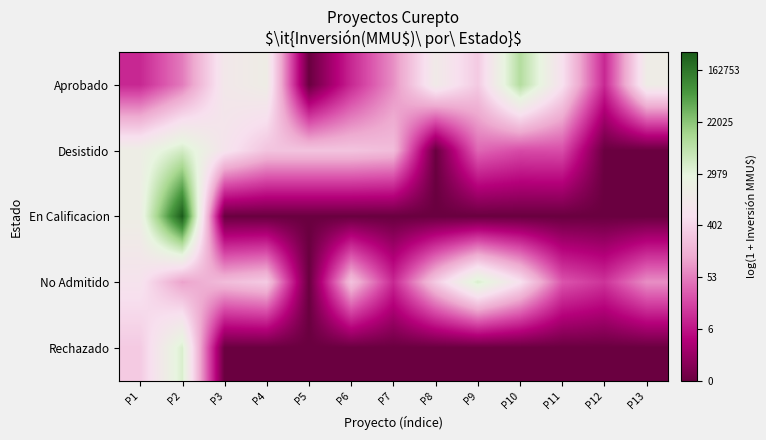

Reading left to right, list all the values displayed in this chart.

Aprobado: P1=2.4	P2=4.0	P3=6.9	P4=7.3	P5=0.0	P6=2.4	P7=4.3	P8=7.1	P9=5.7	P10=9.2	P11=6.4	P12=2.4	P13=7.2
Desistido: P1=7.4	P2=8.5	P3=6.6	P4=5.5	P5=5.5	P6=5.5	P7=5.3	P8=0.0	P9=3.6	P10=3.1	P11=3.1	P12=0.0	P13=0.0
En Calificacion: P1=7.4	P2=12.7	P3=0.0	P4=0.0	P5=0.0	P6=0.0	P7=0.0	P8=0.0	P9=0.0	P10=0.0	P11=0.0	P12=0.0	P13=0.0
No Admitido: P1=6.6	P2=4.6	P3=5.3	P4=5.7	P5=0.0	P6=5.5	P7=2.4	P8=5.7	P9=8.3	P10=6.4	P11=3.3	P12=2.6	P13=4.3
Rechazado: P1=5.7	P2=8.3	P3=0.0	P4=0.0	P5=0.0	P6=0.0	P7=0.0	P8=0.0	P9=0.0	P10=0.0	P11=0.0	P12=0.0	P13=0.0